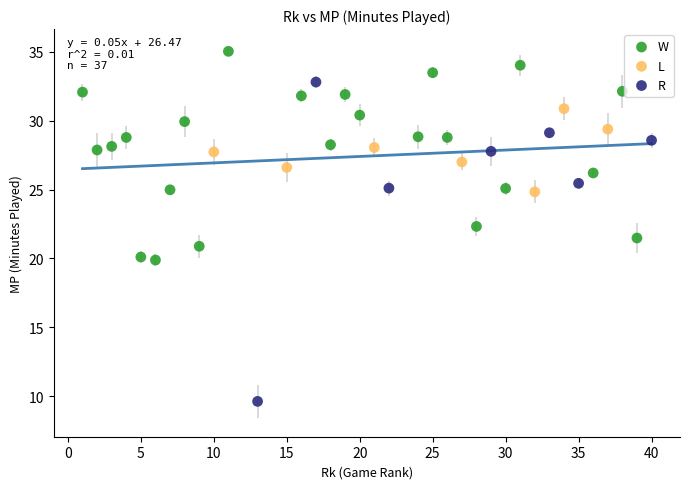

Which series contains the highest Y value?

W